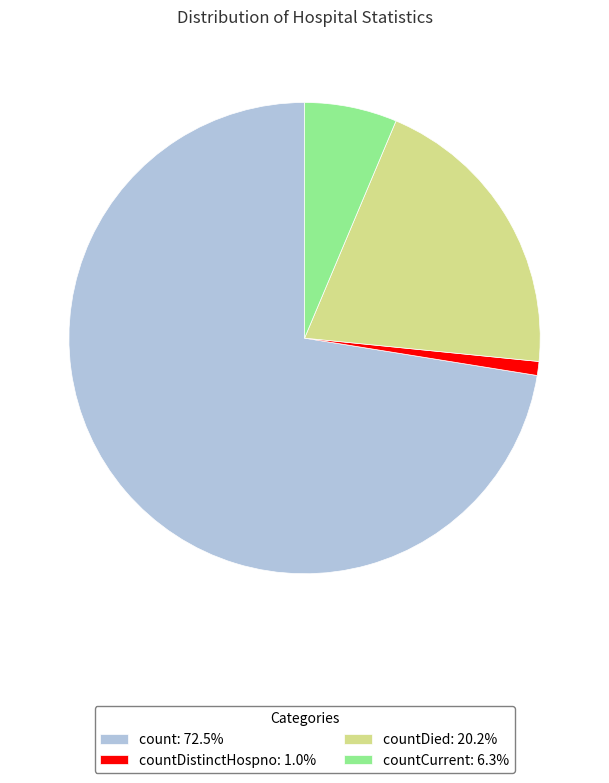

Is there any slice that represents more than half of the pie?

Yes